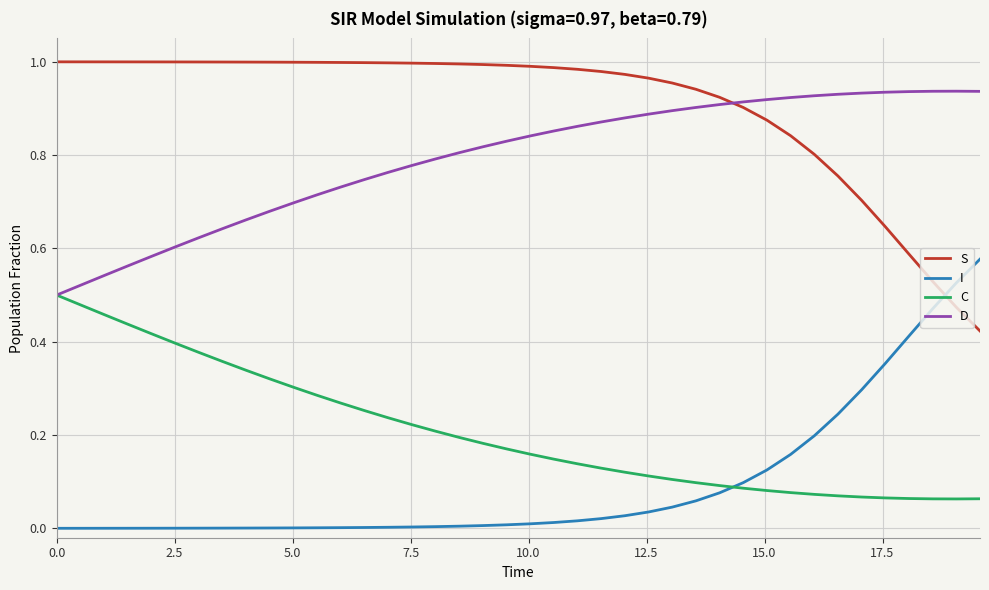

Rank the series by their maximum value, from lowest to highest.

C, I, D, S